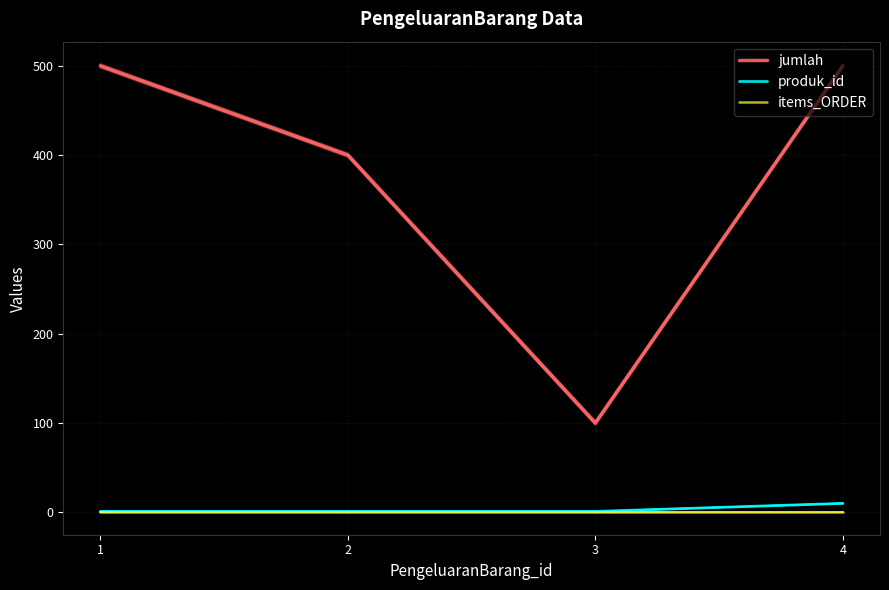

Reading right to left, transcribe all the data shown in this chart.

jumlah: 500	100	400	500
produk_id: 10	1	1	1
items_ORDER: 0	0	0	0